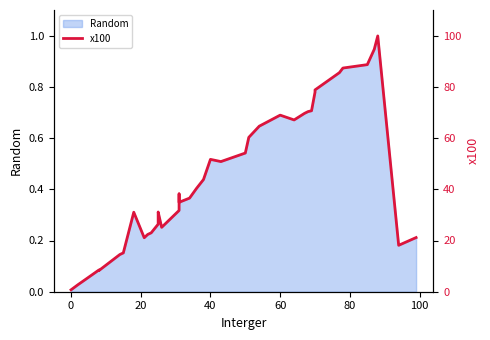

Reading left to right, list all the values displayed in this chart.

0.7	2.8	4.7	8.5	8.3	14.5	15.2	31.0	21.1	22.4	23.0	26.4	31.1	25.1	31.7	38.2	34.9	36.6	40.3	43.8	51.7	50.8	54.2	60.3	64.6	68.9	67.1	69.7	70.3	70.7	77.9	78.8	85.5	87.3	88.7	94.7	99.9	18.1	21.1